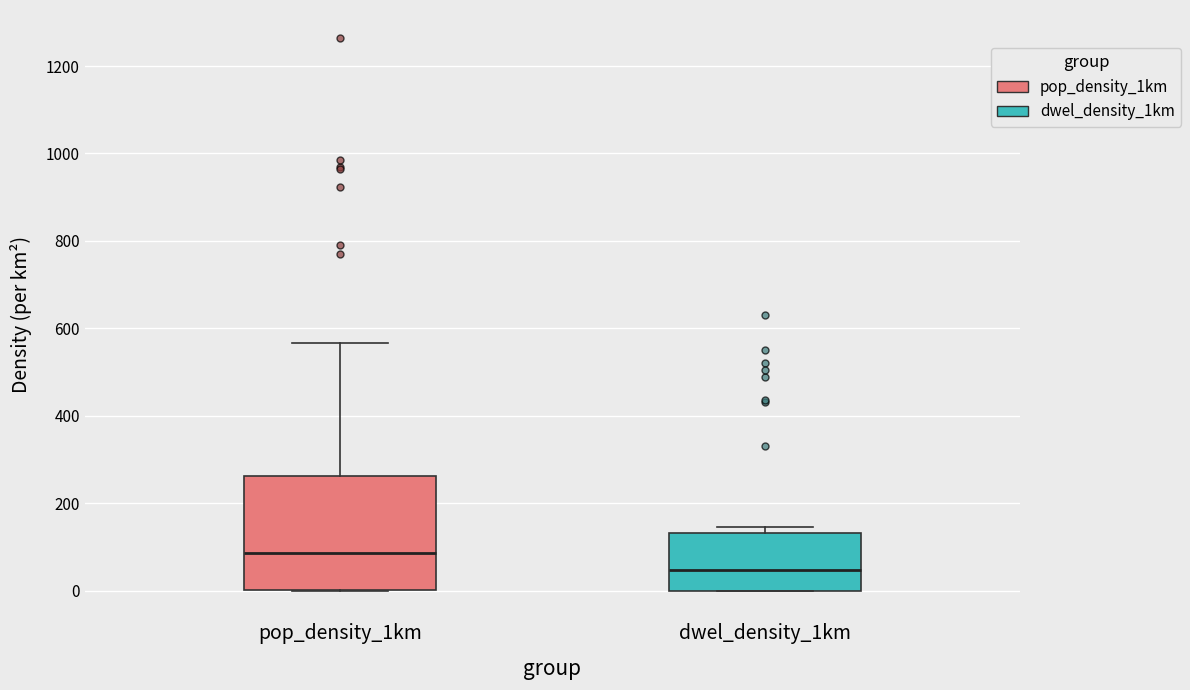

Where does the upper whisker of the box for pop_density_1km end on the y-axis? The values are not printed on the chart, so give them approximately, as read against the axis.

560